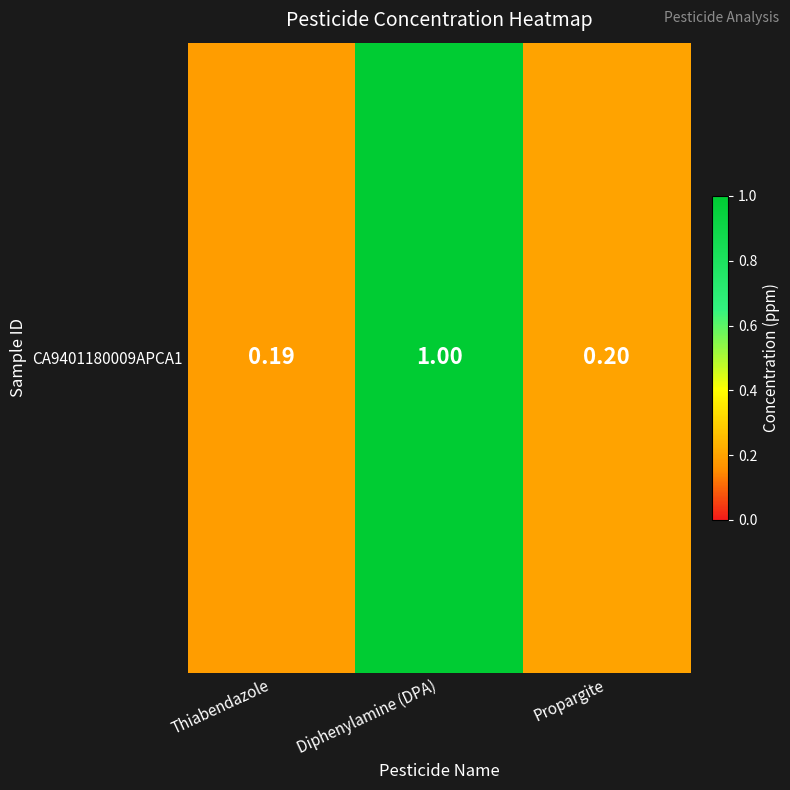

Which has a higher value, Propargite or Thiabendazole?

Propargite